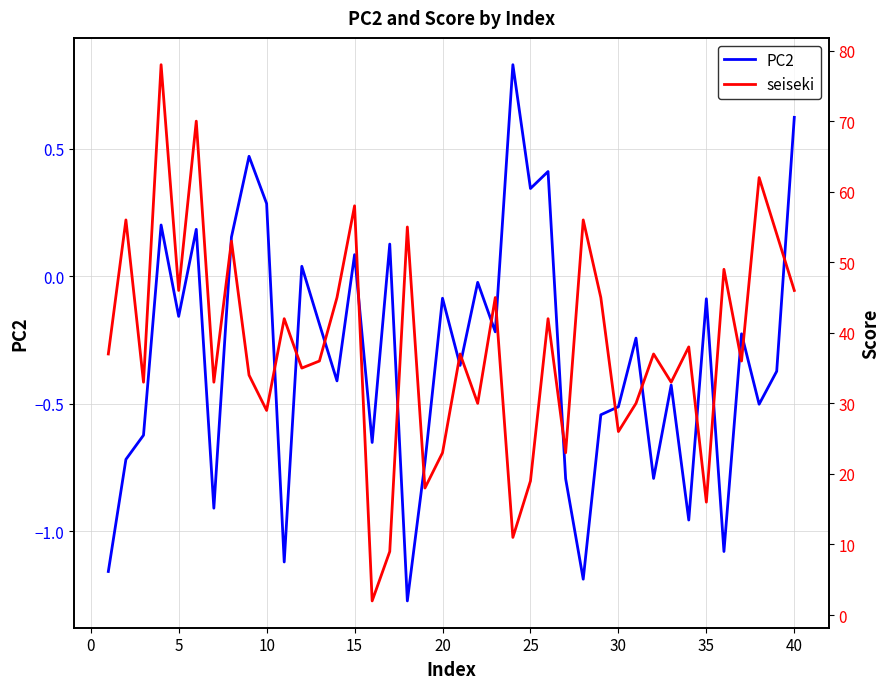

What is the lowest value of the seiseki series?

2.0